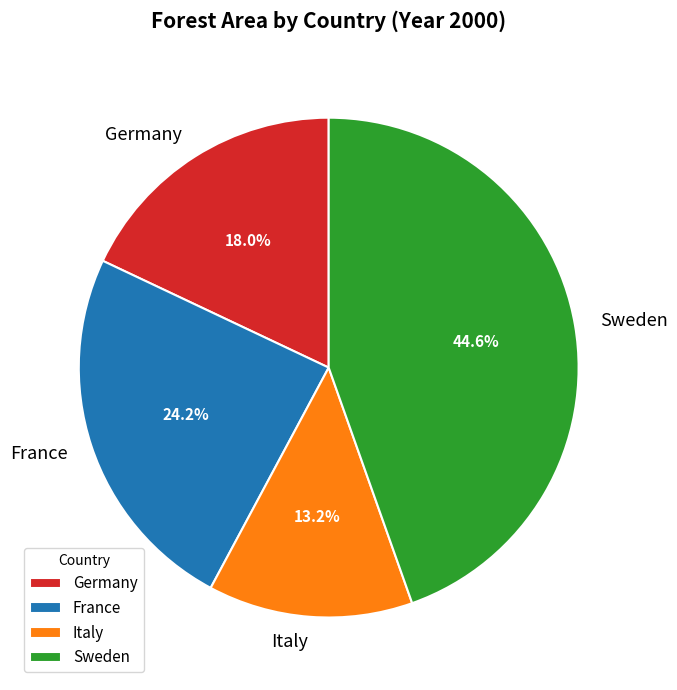

Does France account for over 50% of the chart?

No